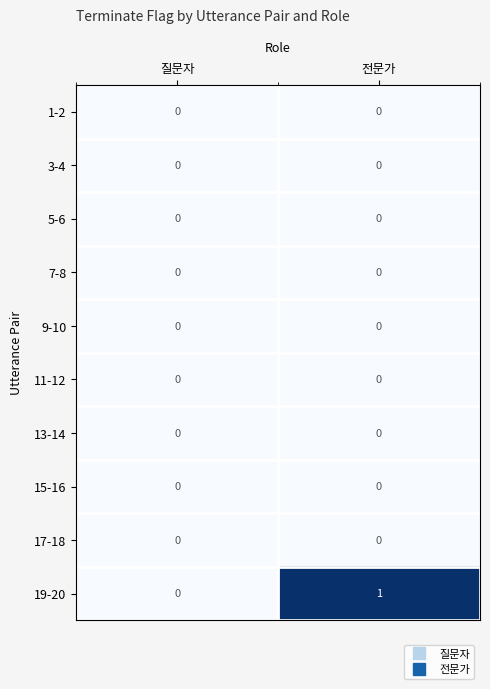

Count the number of data series in this chart.

10